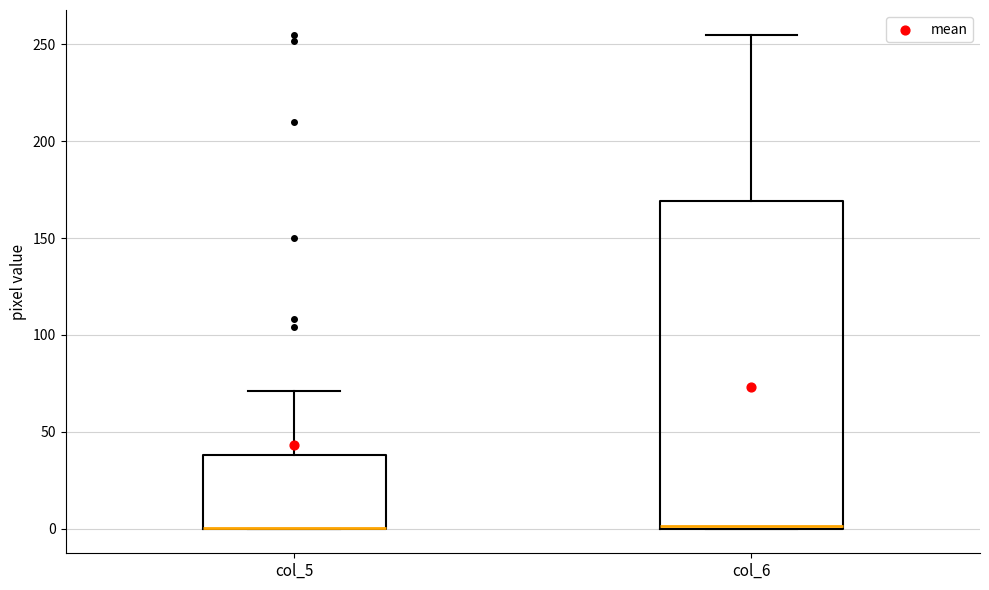

Reading left to right, read every box against the y-axis: the position of its median line, the range the box covers, and the ends of its whiskers. The values are not printed on the chart, so give them approximately, as read against the axis.

col_5: median 0 (drawn on the box's lower edge), box 0 to 40, whiskers 0 to 70
col_6: median 0, box 0 to 170, whiskers 0 to 255